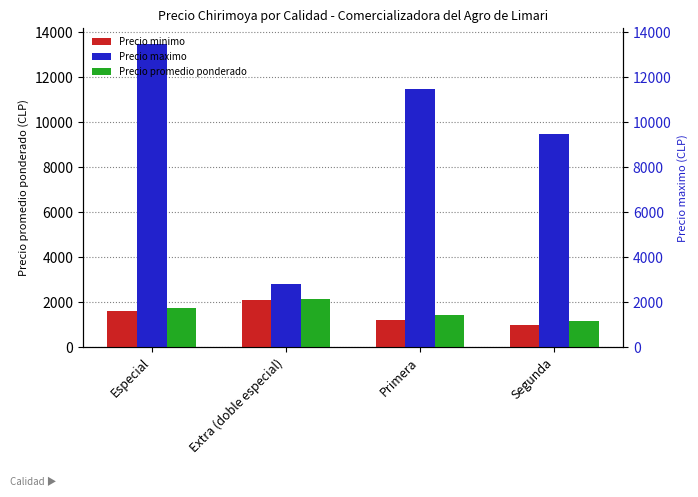

Read the Precio minimo value at Especial, to the nearest 50.

1600